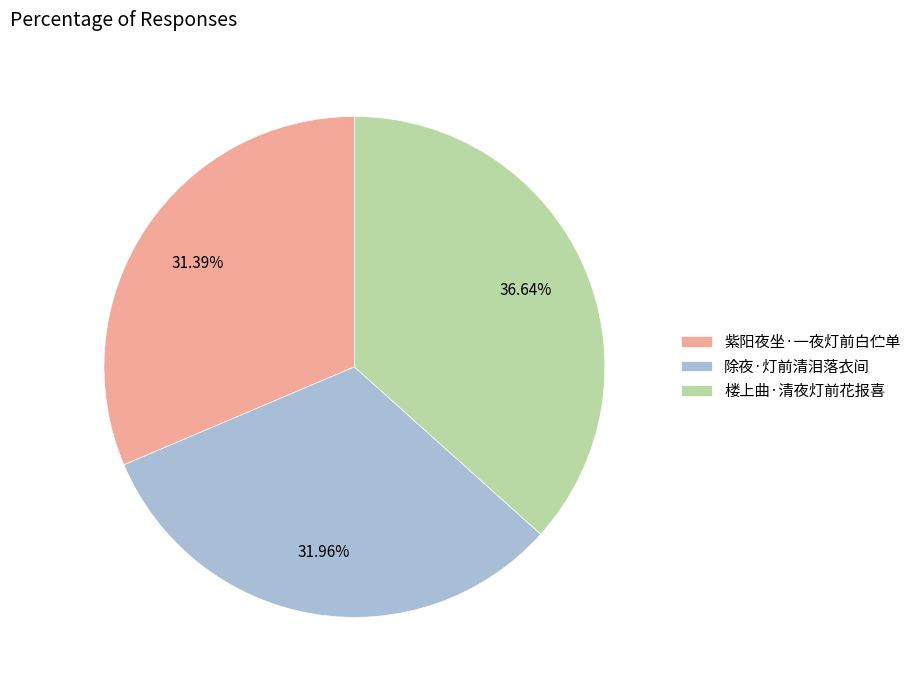

Which has a higher value, 紫阳夜坐·一夜灯前白伫单 or 除夜·灯前清泪落衣间?

除夜·灯前清泪落衣间